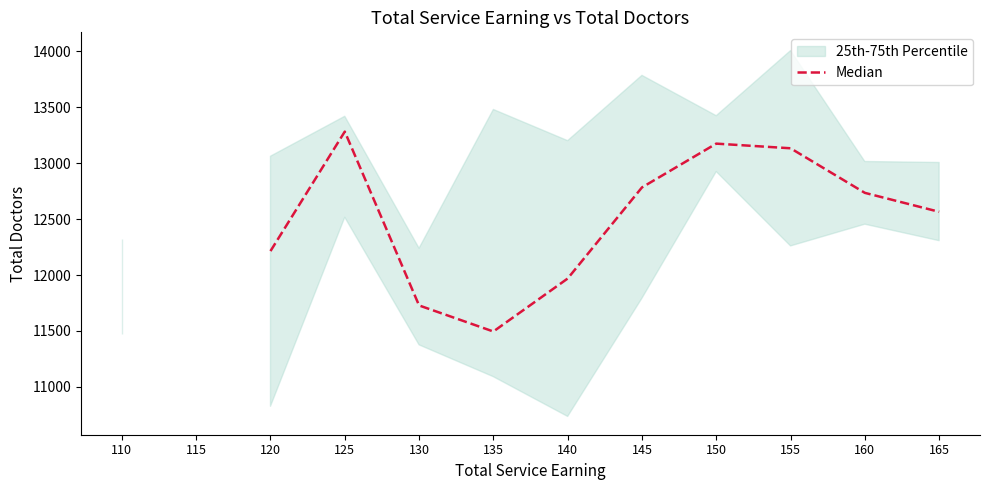

How many points are lower than both their immediate neighbors (excluding endpoints)?

1